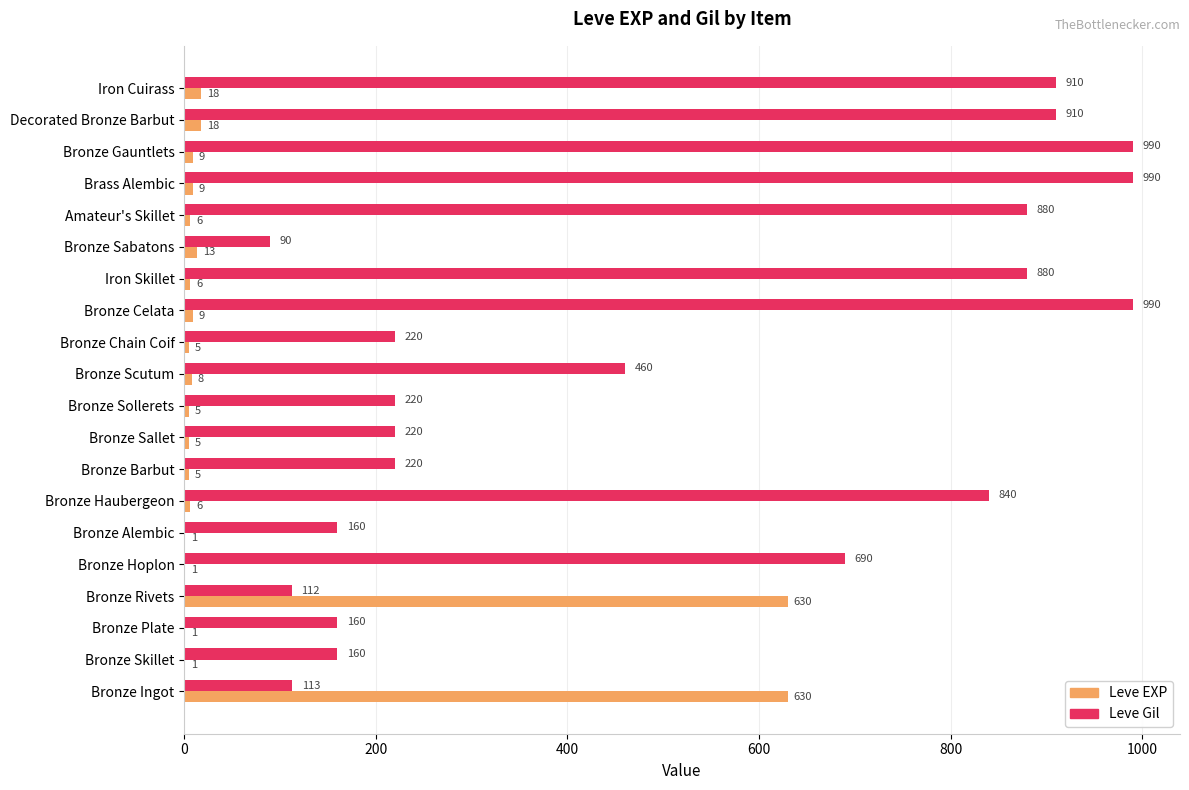

At which label is Leve Gil closest to 540?

Bronze Scutum